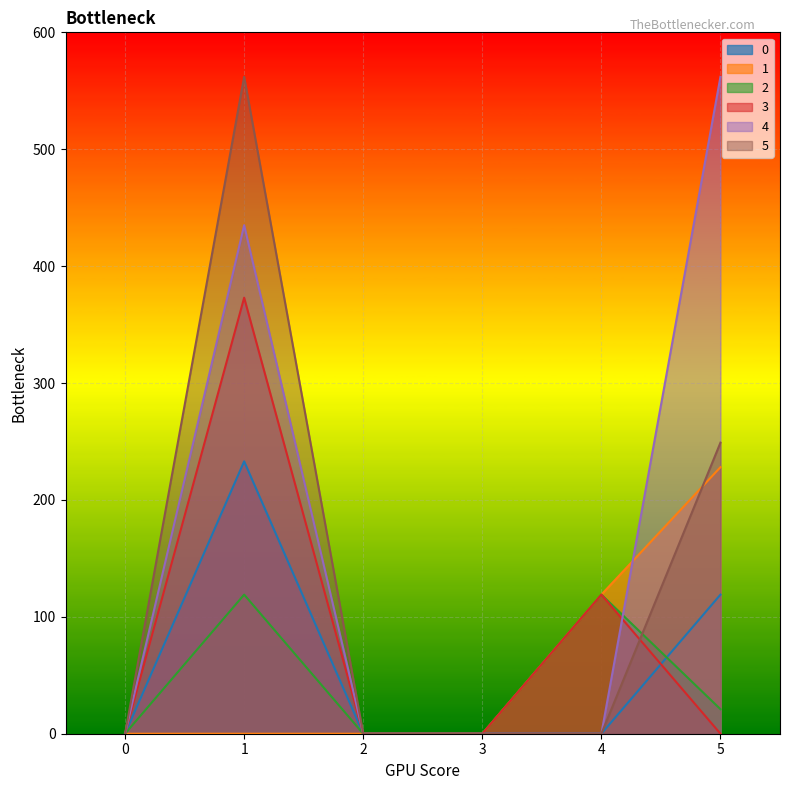

Which series has the largest total across all categories?

4